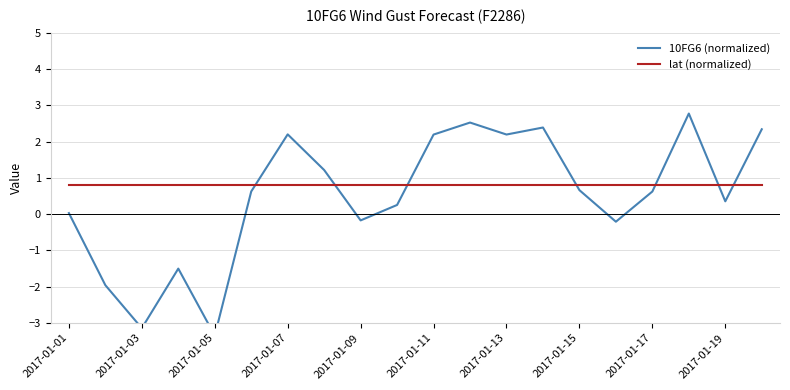

Which series has the largest total across all categories?

lat (normalized)